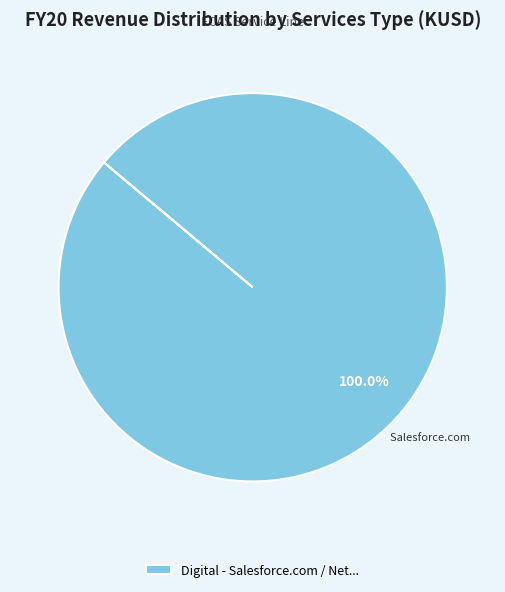

How many slices are in this pie chart?

1